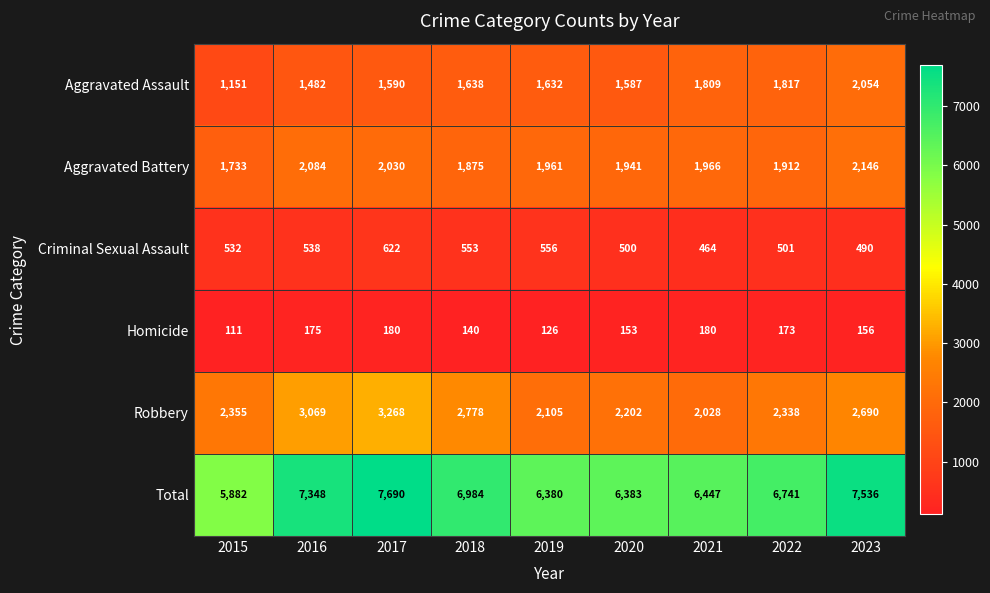

The Aggravated Assault series shows 552 at 2016. True or false?

False